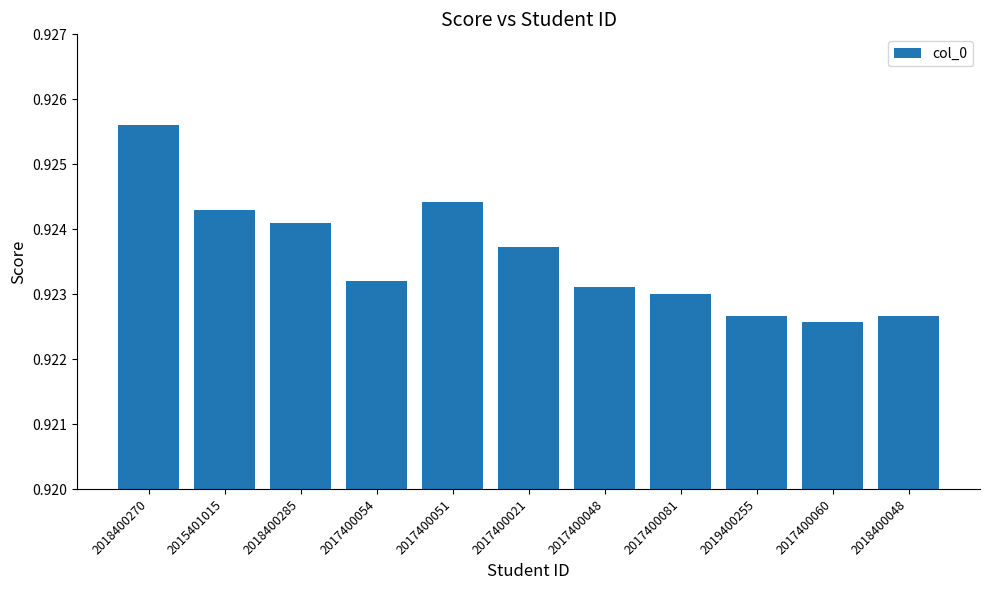

The chart shows a value of 1.5 at 2017400051. True or false?

False